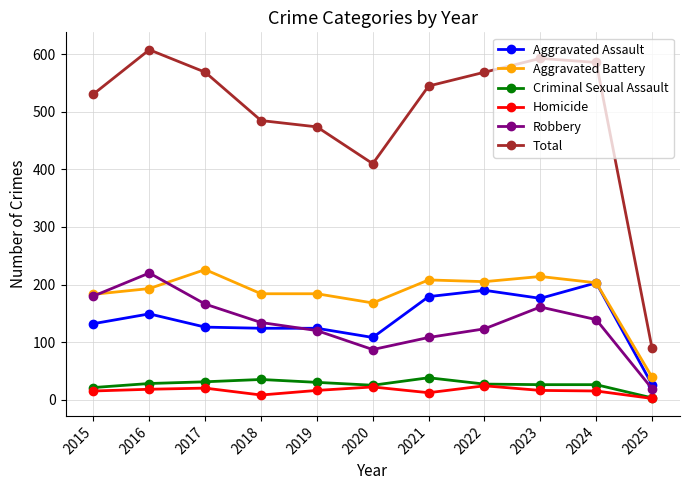

At which label does Aggravated Battery reach its minimum?

2025